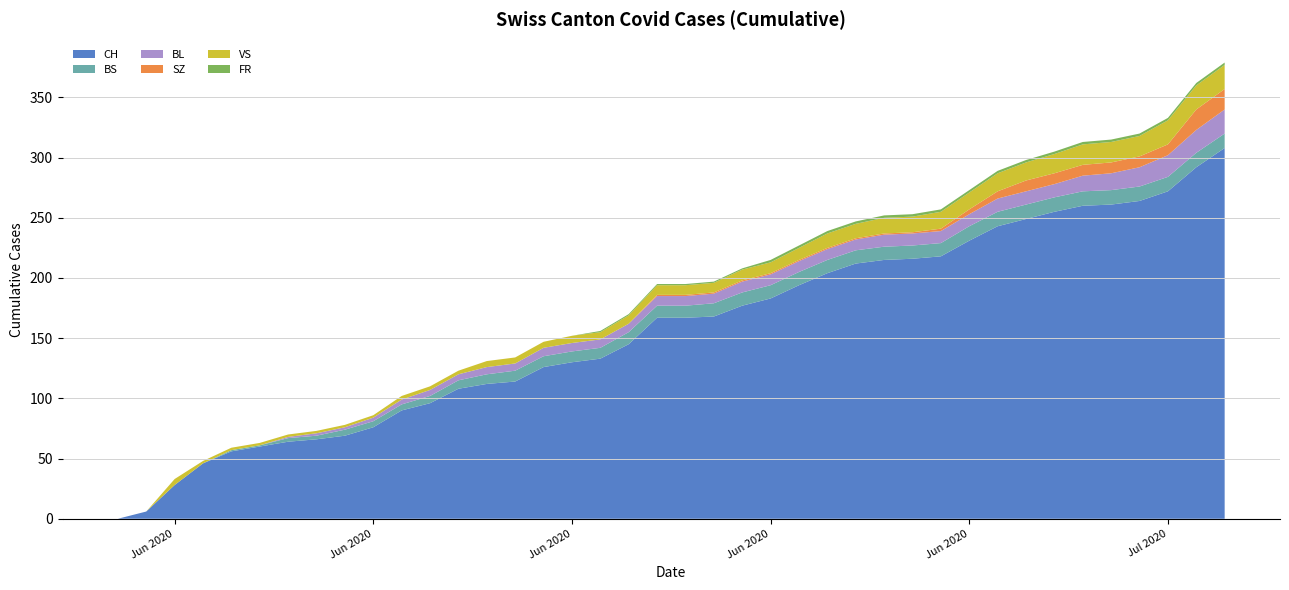

Reading left to right, list all the values displayed in this chart.

CH: 2020-05-31=0	2020-06-01=6	2020-06-02=28	2020-06-03=46	2020-06-04=56	2020-06-05=60	2020-06-06=64	2020-06-07=66	2020-06-08=69	2020-06-09=76	2020-06-10=90	2020-06-11=96	2020-06-12=108	2020-06-13=112	2020-06-14=114	2020-06-15=126	2020-06-16=130	2020-06-17=133	2020-06-18=145	2020-06-19=167	2020-06-20=167	2020-06-21=168	2020-06-22=177	2020-06-23=183	2020-06-24=194	2020-06-25=204	2020-06-26=212	2020-06-27=215	2020-06-28=216	2020-06-29=218	2020-06-30=231	2020-07-01=243	2020-07-02=249	2020-07-03=255	2020-07-04=260	2020-07-05=261	2020-07-06=264	2020-07-07=272	2020-07-08=292	2020-07-09=308
BS: 2020-05-31=0	2020-06-01=0	2020-06-02=0	2020-06-03=0	2020-06-04=1	2020-06-05=1	2020-06-06=3	2020-06-07=3	2020-06-08=5	2020-06-09=5	2020-06-10=5	2020-06-11=6	2020-06-12=7	2020-06-13=8	2020-06-14=9	2020-06-15=9	2020-06-16=9	2020-06-17=9	2020-06-18=10	2020-06-19=10	2020-06-20=10	2020-06-21=11	2020-06-22=11	2020-06-23=11	2020-06-24=11	2020-06-25=11	2020-06-26=11	2020-06-27=11	2020-06-28=11	2020-06-29=11	2020-06-30=12	2020-07-01=12	2020-07-02=12	2020-07-03=12	2020-07-04=12	2020-07-05=12	2020-07-06=12	2020-07-07=12	2020-07-08=12	2020-07-09=12
BL: 2020-05-31=0	2020-06-01=0	2020-06-02=0	2020-06-03=0	2020-06-04=0	2020-06-05=0	2020-06-06=1	2020-06-07=2	2020-06-08=2	2020-06-09=3	2020-06-10=4	2020-06-11=5	2020-06-12=5	2020-06-13=6	2020-06-14=6	2020-06-15=7	2020-06-16=7	2020-06-17=7	2020-06-18=7	2020-06-19=8	2020-06-20=8	2020-06-21=8	2020-06-22=9	2020-06-23=9	2020-06-24=9	2020-06-25=9	2020-06-26=9	2020-06-27=10	2020-06-28=10	2020-06-29=10	2020-06-30=10	2020-07-01=11	2020-07-02=11	2020-07-03=11	2020-07-04=13	2020-07-05=14	2020-07-06=16	2020-07-07=18	2020-07-08=19	2020-07-09=20
SZ: 2020-05-31=0	2020-06-01=0	2020-06-02=0	2020-06-03=0	2020-06-04=0	2020-06-05=0	2020-06-06=0	2020-06-07=0	2020-06-08=0	2020-06-09=0	2020-06-10=0	2020-06-11=0	2020-06-12=0	2020-06-13=0	2020-06-14=0	2020-06-15=0	2020-06-16=0	2020-06-17=0	2020-06-18=0	2020-06-19=1	2020-06-20=1	2020-06-21=1	2020-06-22=1	2020-06-23=1	2020-06-24=1	2020-06-25=1	2020-06-26=1	2020-06-27=1	2020-06-28=1	2020-06-29=2	2020-06-30=4	2020-07-01=6	2020-07-02=9	2020-07-03=9	2020-07-04=9	2020-07-05=9	2020-07-06=9	2020-07-07=9	2020-07-08=17	2020-07-09=17
VS: 2020-05-31=0	2020-06-01=0	2020-06-02=5	2020-06-03=2	2020-06-04=2	2020-06-05=2	2020-06-06=2	2020-06-07=2	2020-06-08=2	2020-06-09=2	2020-06-10=3	2020-06-11=3	2020-06-12=3	2020-06-13=5	2020-06-14=5	2020-06-15=5	2020-06-16=6	2020-06-17=6	2020-06-18=7	2020-06-19=8	2020-06-20=8	2020-06-21=8	2020-06-22=9	2020-06-23=9	2020-06-24=10	2020-06-25=12	2020-06-26=12	2020-06-27=13	2020-06-28=13	2020-06-29=14	2020-06-30=14	2020-07-01=15	2020-07-02=15	2020-07-03=16	2020-07-04=17	2020-07-05=17	2020-07-06=17	2020-07-07=20	2020-07-08=20	2020-07-09=20
FR: 2020-05-31=0	2020-06-01=0	2020-06-02=0	2020-06-03=0	2020-06-04=0	2020-06-05=0	2020-06-06=0	2020-06-07=0	2020-06-08=0	2020-06-09=0	2020-06-10=0	2020-06-11=0	2020-06-12=0	2020-06-13=0	2020-06-14=0	2020-06-15=0	2020-06-16=0	2020-06-17=1	2020-06-18=1	2020-06-19=1	2020-06-20=1	2020-06-21=1	2020-06-22=1	2020-06-23=2	2020-06-24=2	2020-06-25=2	2020-06-26=2	2020-06-27=2	2020-06-28=2	2020-06-29=2	2020-06-30=2	2020-07-01=2	2020-07-02=2	2020-07-03=2	2020-07-04=2	2020-07-05=2	2020-07-06=2	2020-07-07=2	2020-07-08=2	2020-07-09=2